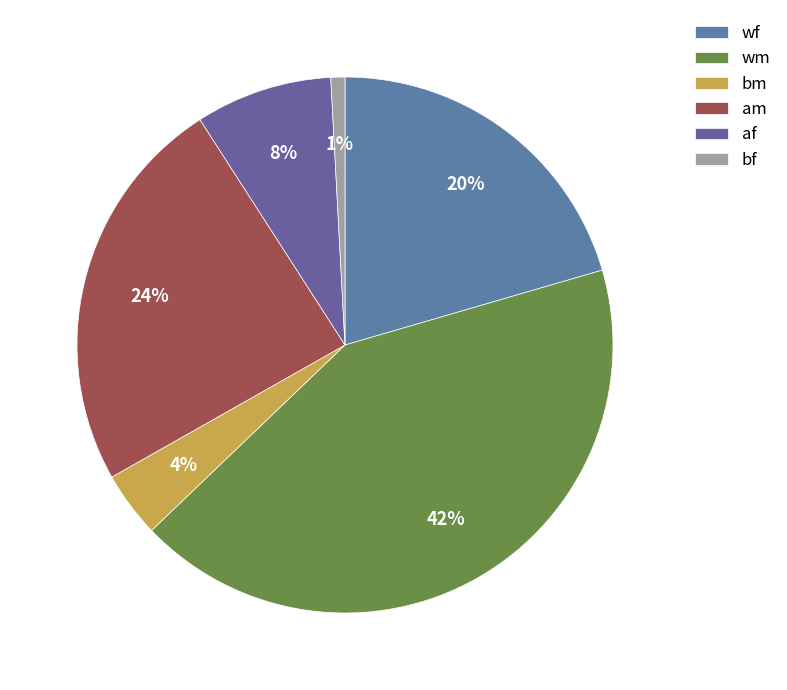

Do bf and am together represent more than half of the pie?

No